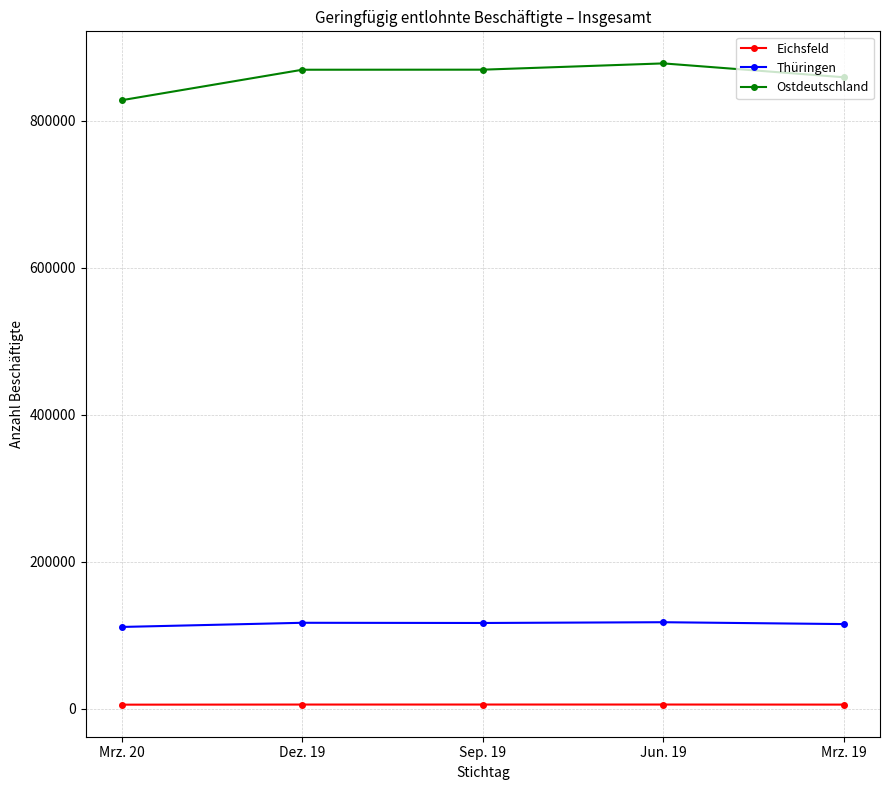

Which label corresponds to the largest value in the chart?

Jun. 19